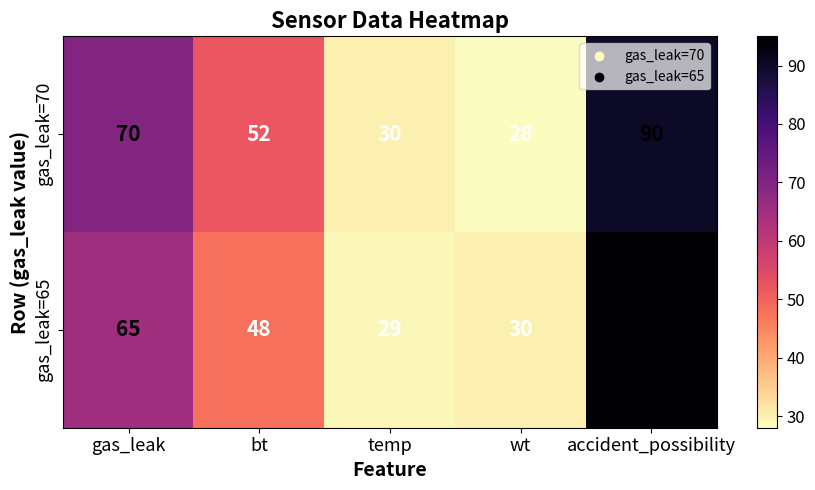

Which series has the largest range (max minus min)?

gas_leak=65